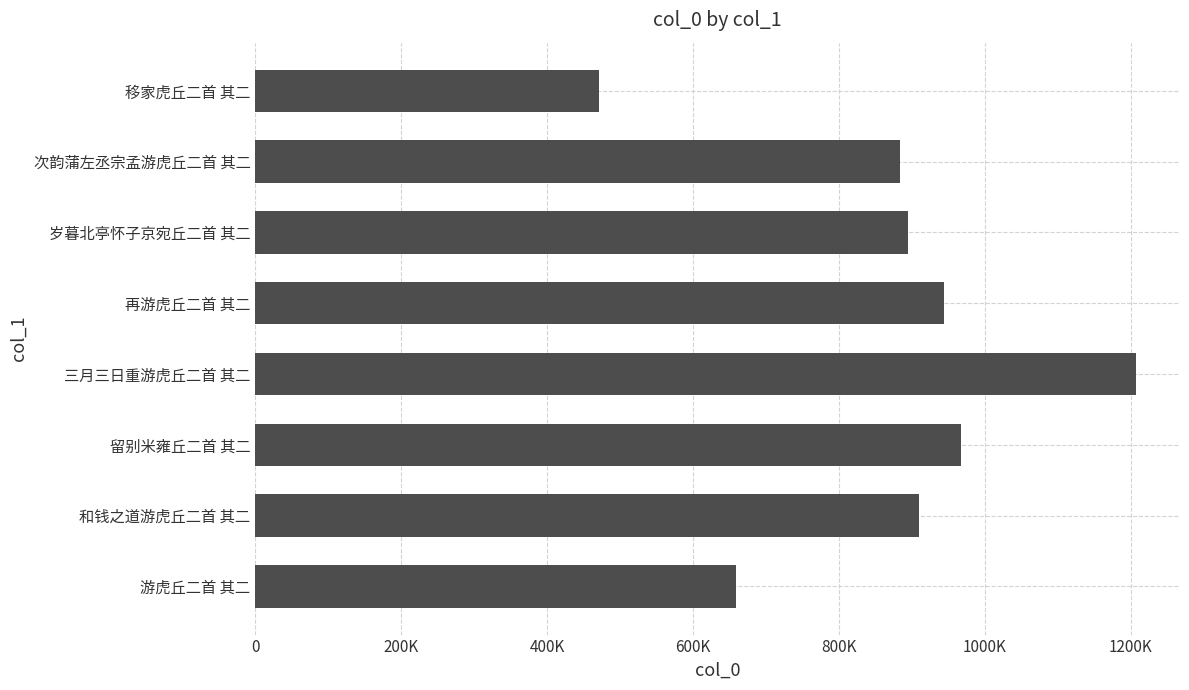

Are the bars horizontal?

Yes